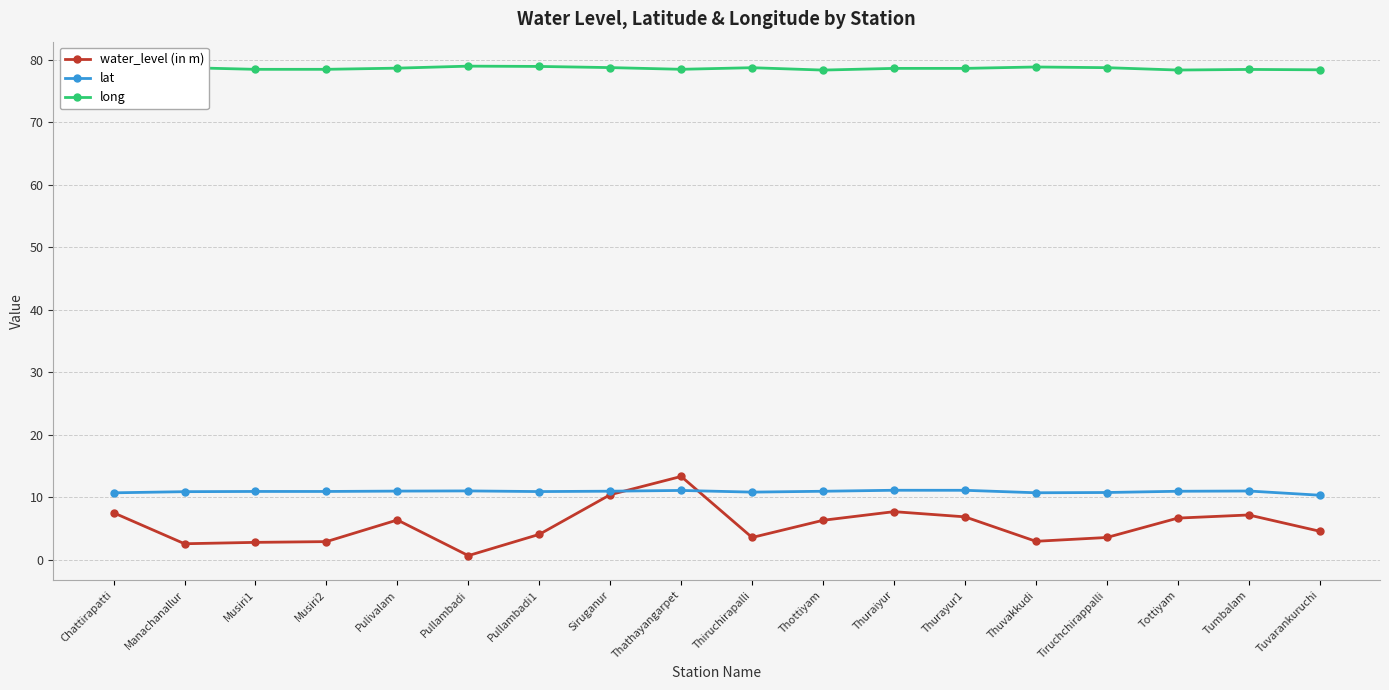

What is the spread (max minus min) of values at Thuvakkudi?

75.8